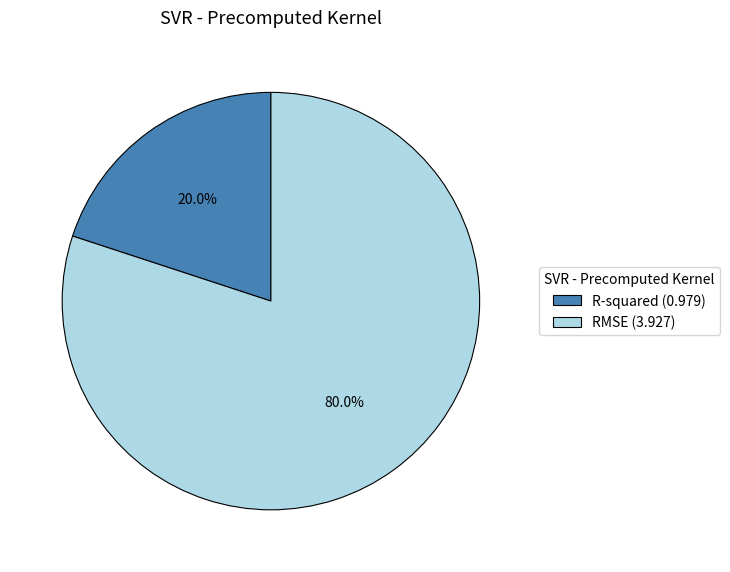

Between RMSE (3.927) and R-squared (0.979), which is larger?

RMSE (3.927)